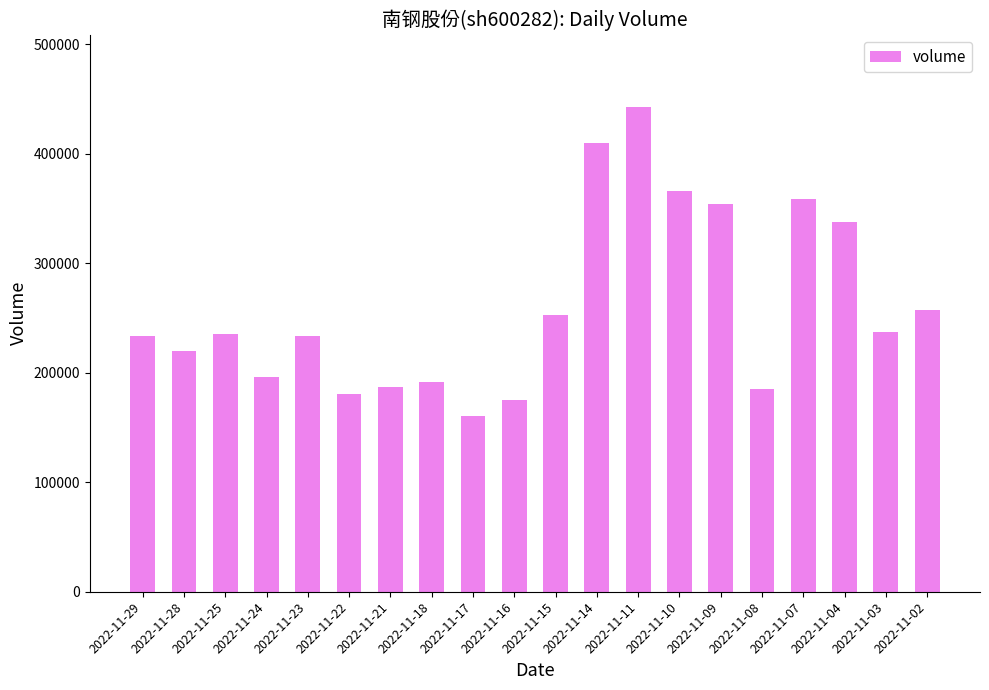

What is the greatest value displayed?

442378